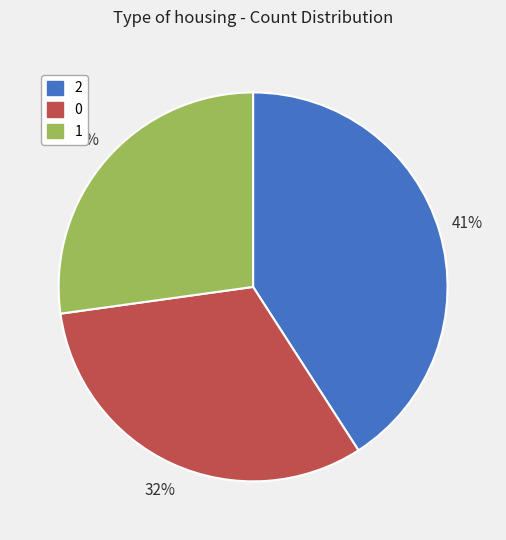

To the nearest percent, what is the difference between the largest and smallest slice percentages?

14%